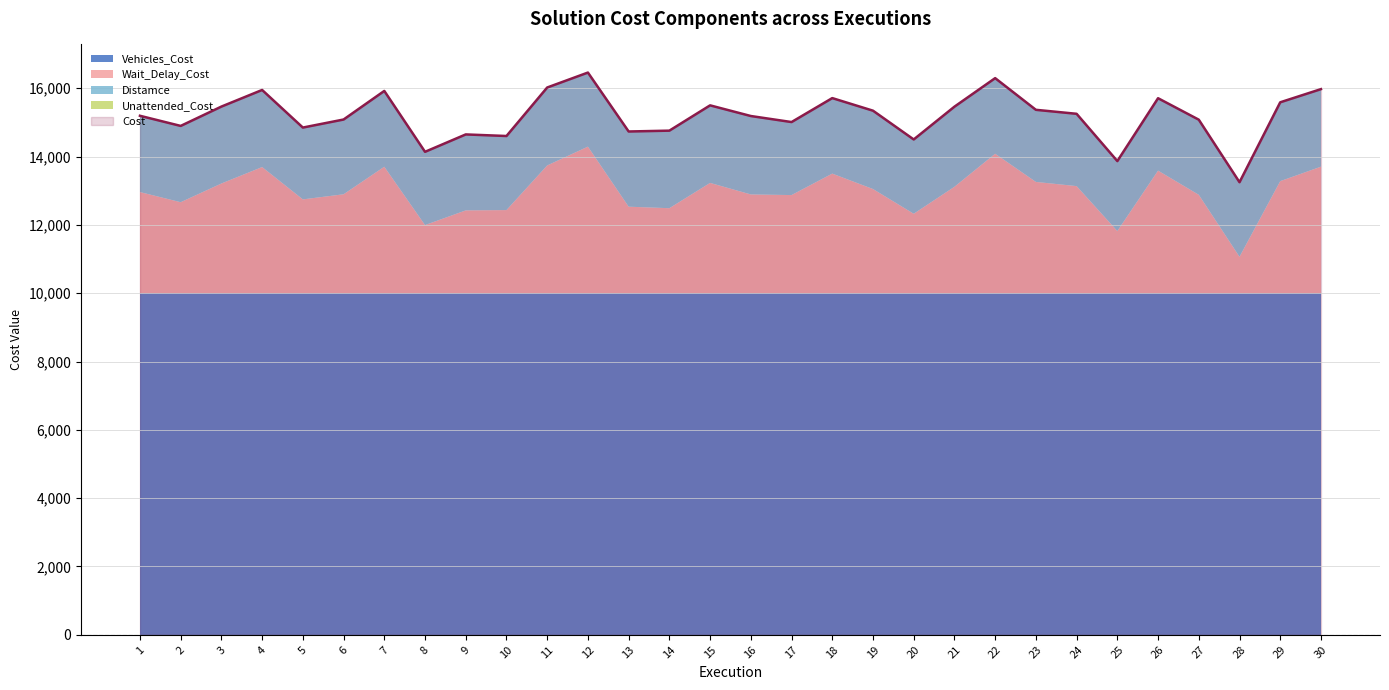

At which label is Vehicles_Cost closest to 10000?

1